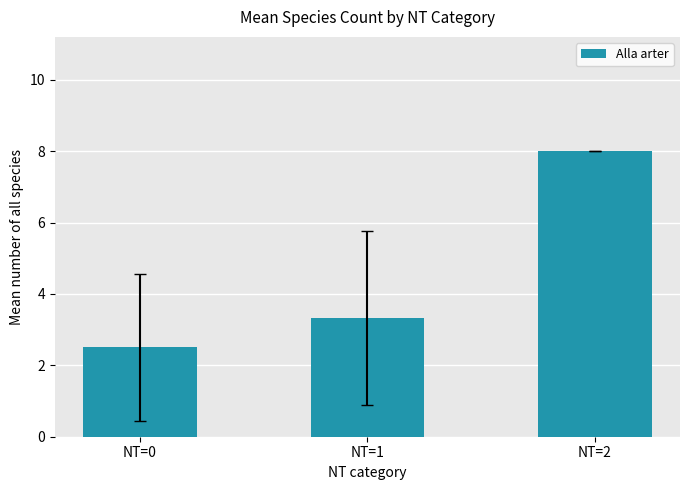

List the labels in order of value, largest first.

NT=2, NT=1, NT=0